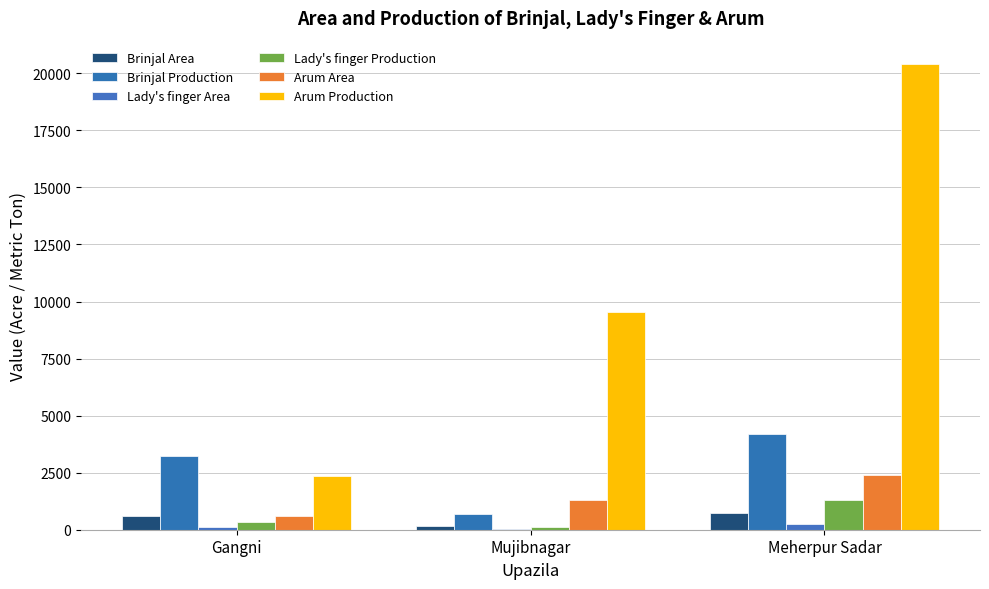

Which series has the largest total across all categories?

Arum Production